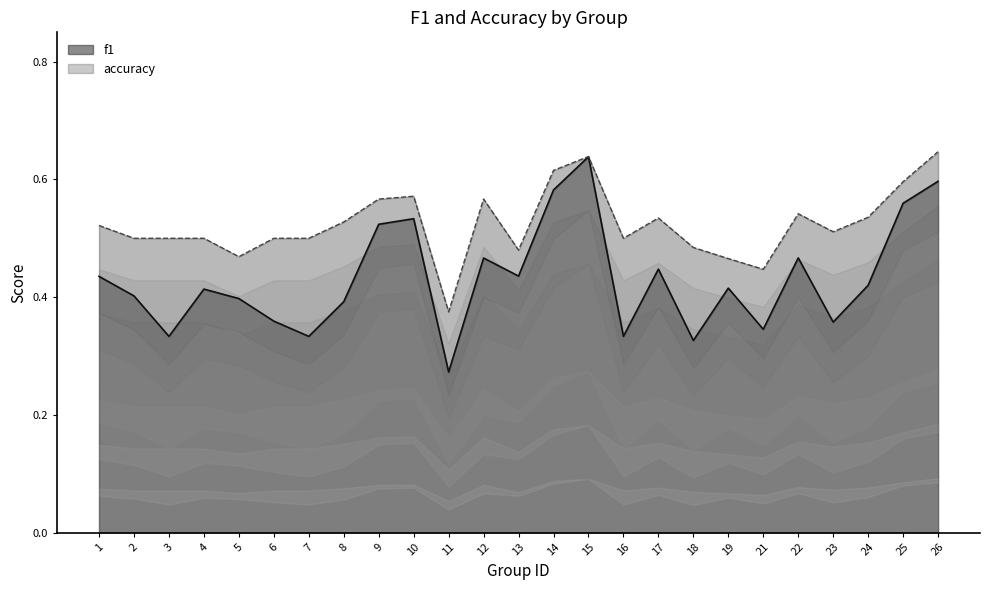

List the series in order of their peak value, lowest first.

f1, accuracy